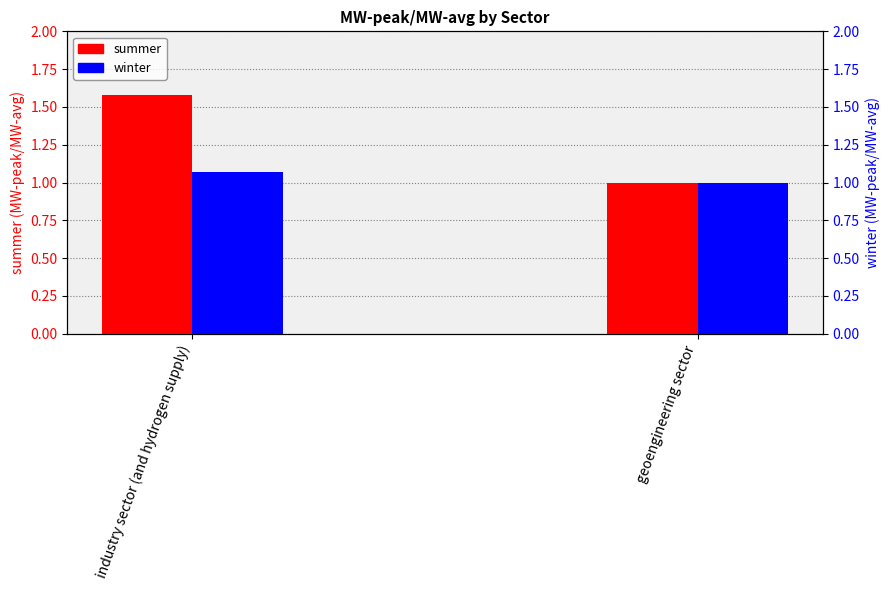

What value does the summer series have at geoengineering sector?

1.0